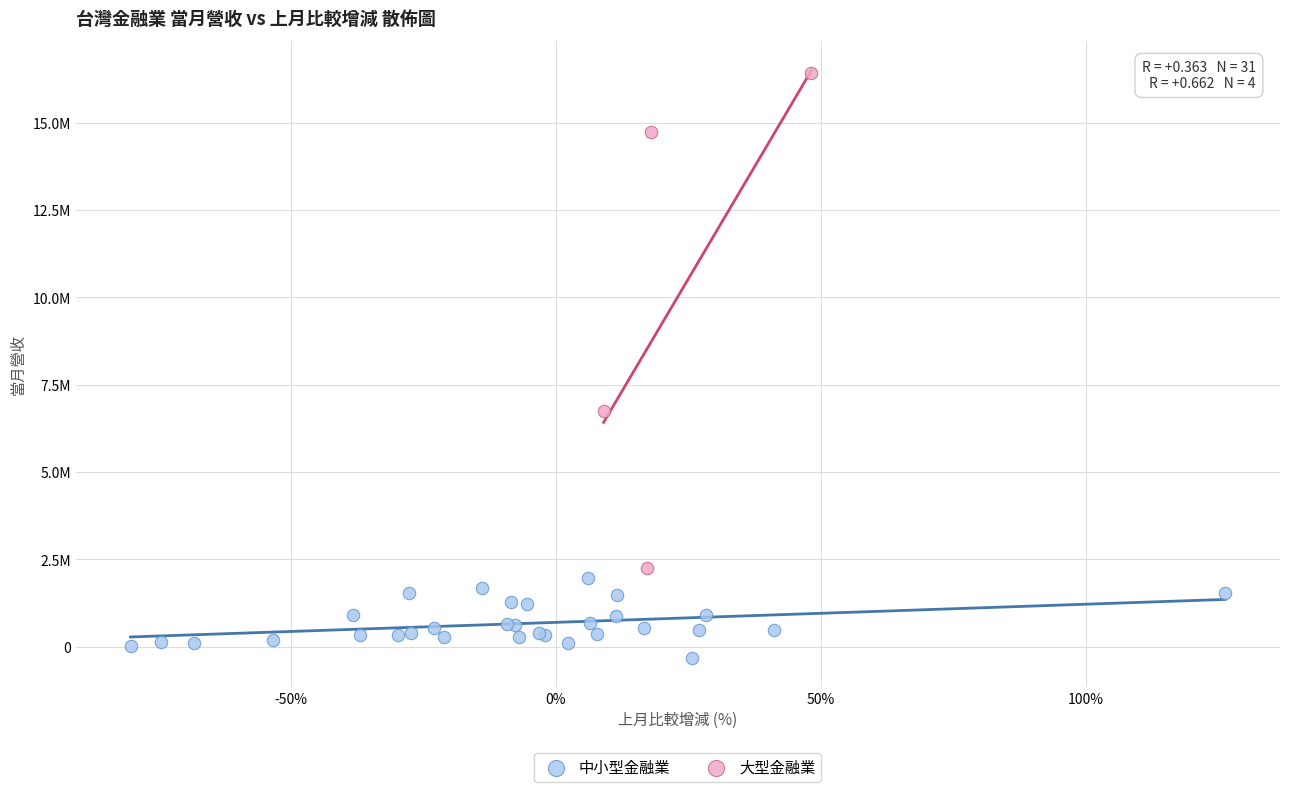

What are all the series names shown in the legend?

中小型金融業, 大型金融業